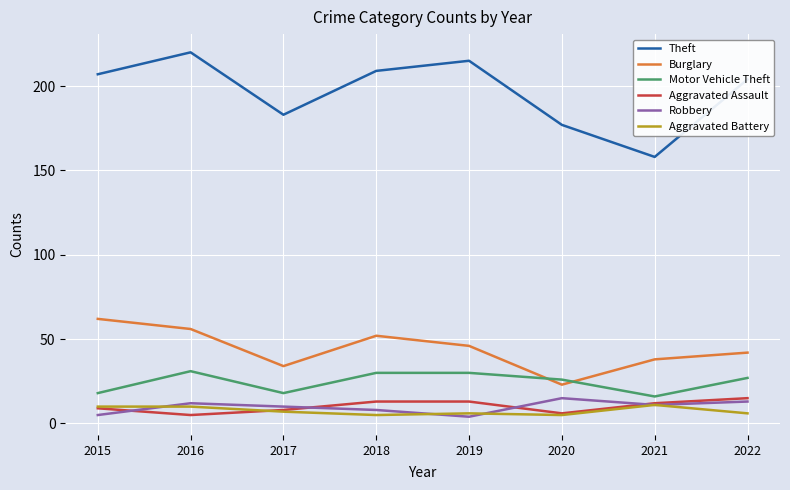

What is the difference between the highest and lowest values at 2021?

147